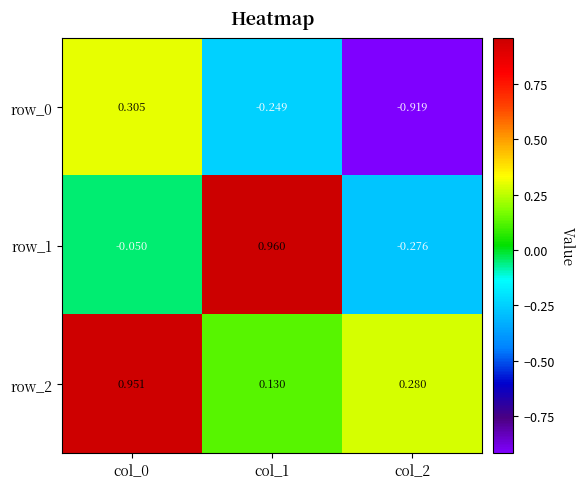

Is the value of row_0 at col_0 greater than the value of row_2 at col_1?

Yes